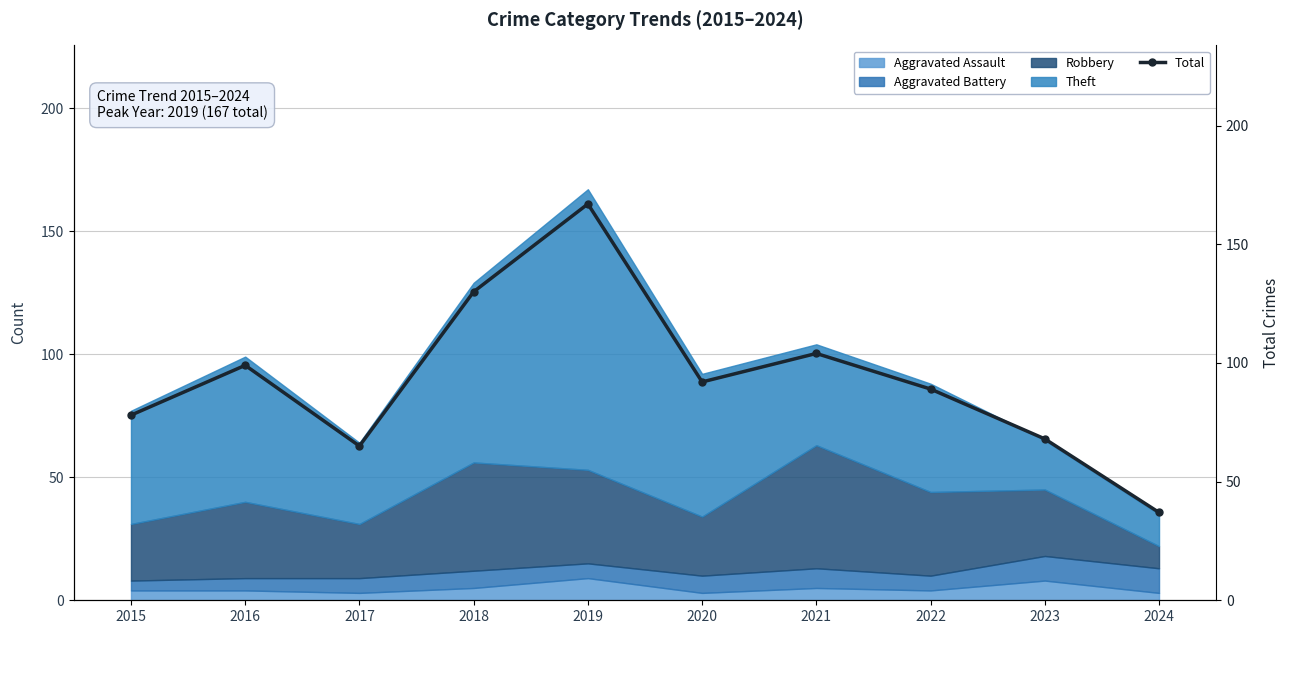

True or false: the data shows 54 at 2020.

False